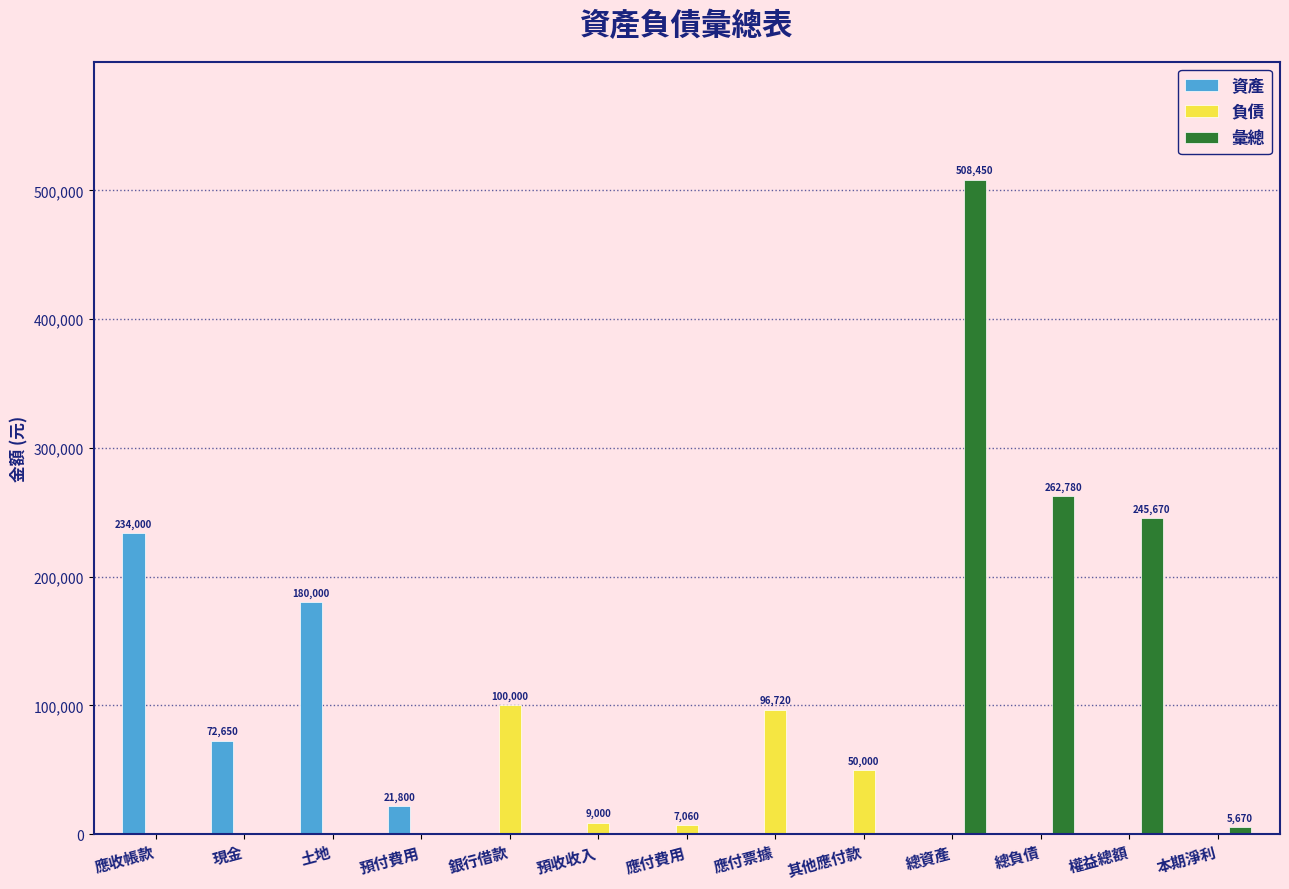

Is it true that 資產 equals 72650 at 現金?

True